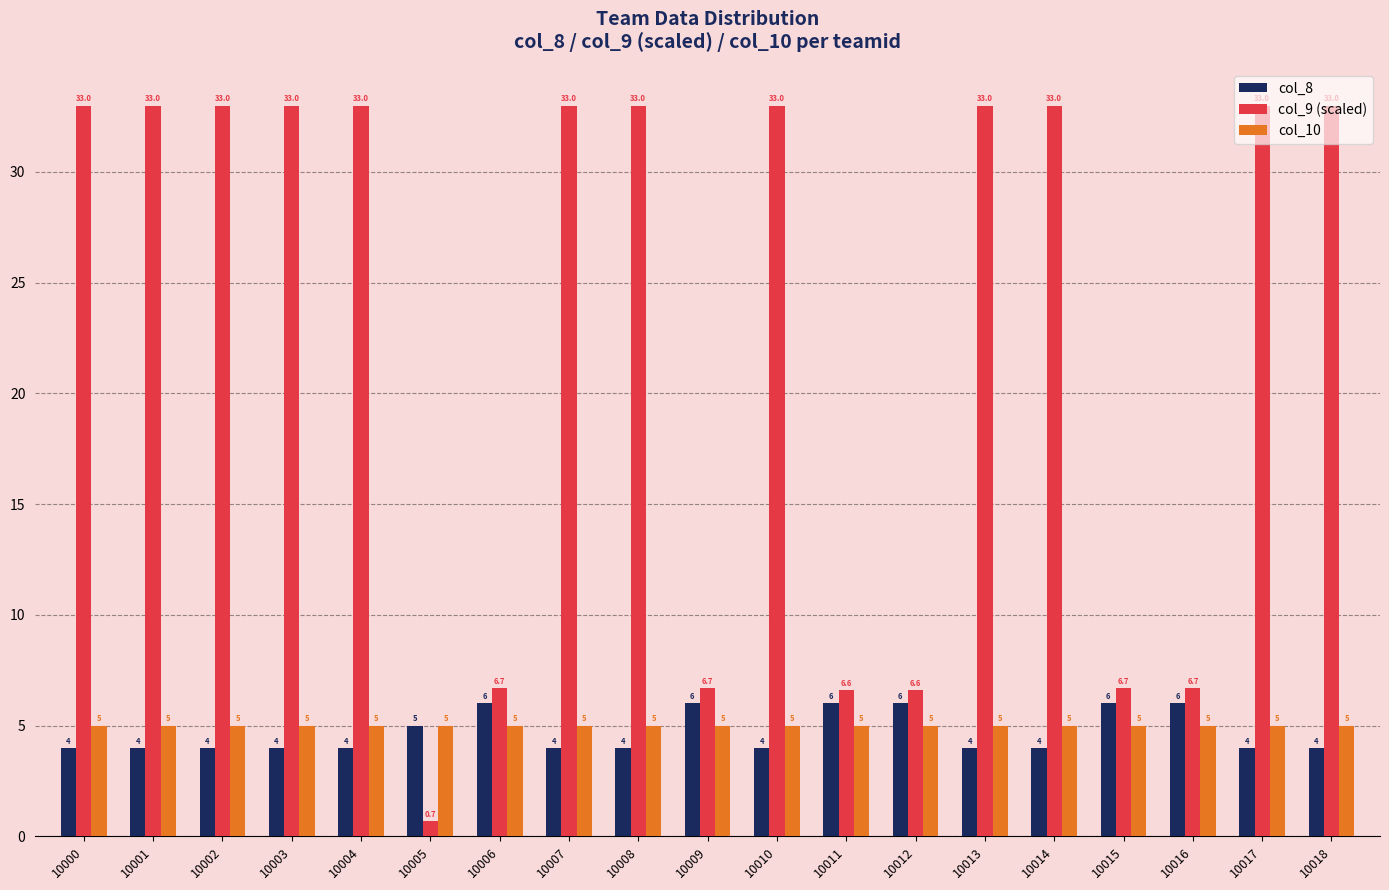

Does the chart contain stacked bars?

No